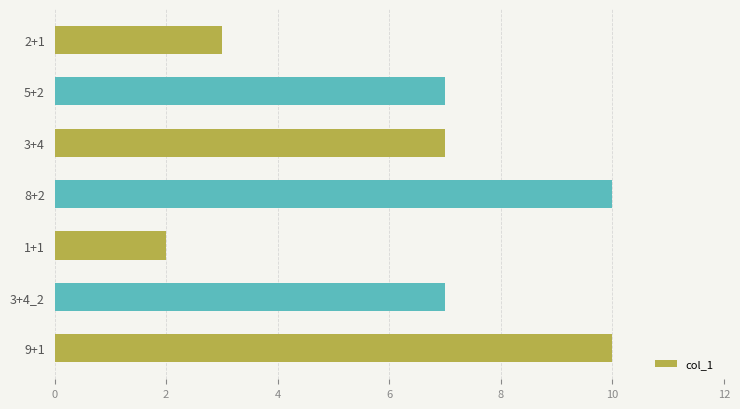

How many data points does each series have?

7